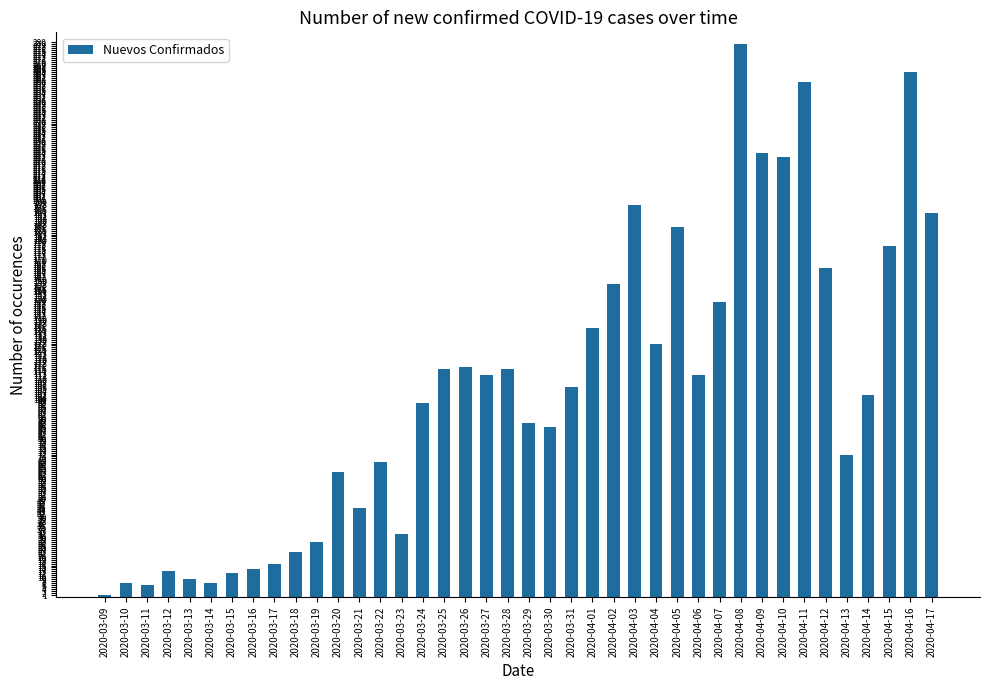

Approximately how many times larger is the value at 2020-04-03 compared to 2020-03-28?

1.7